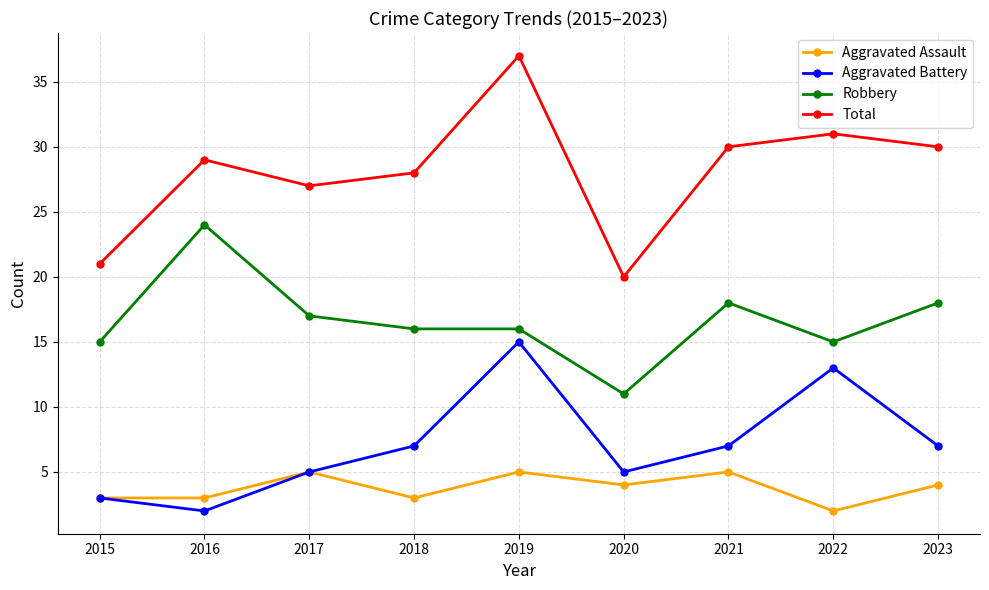

Rank the series by their maximum value, from lowest to highest.

Aggravated Assault, Aggravated Battery, Robbery, Total